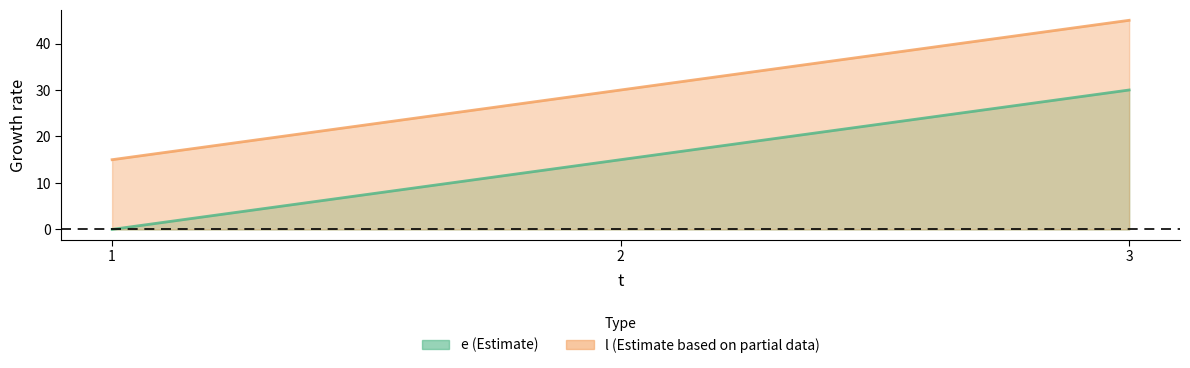

List the labels in order of e value, largest first.

3, 2, 1